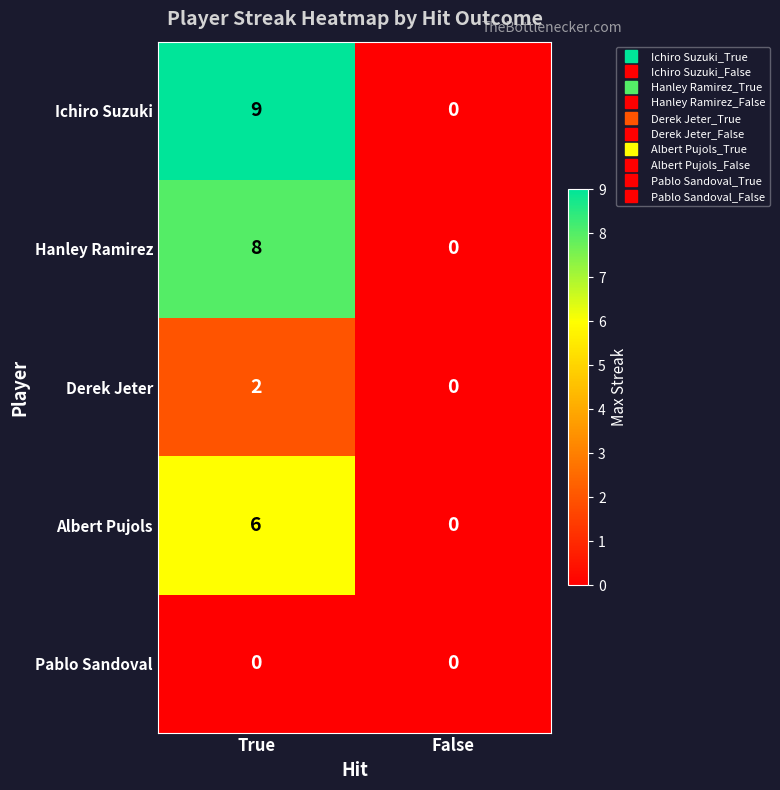

Rank the series at True from highest to lowest value.

Ichiro Suzuki, Hanley Ramirez, Albert Pujols, Derek Jeter, Pablo Sandoval